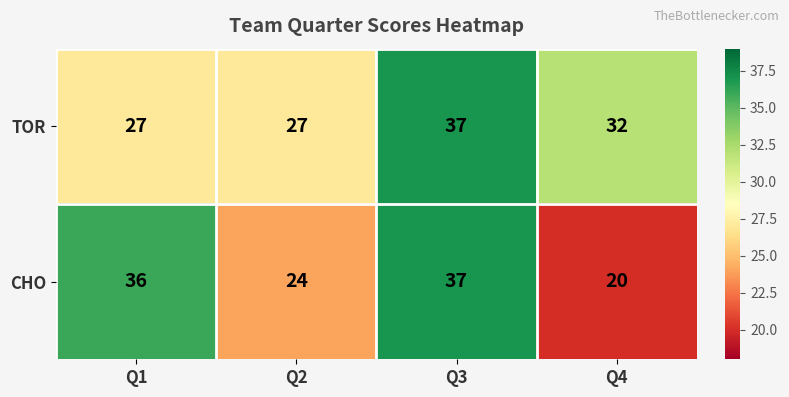

Where does the TOR series first go above 32?

Q3